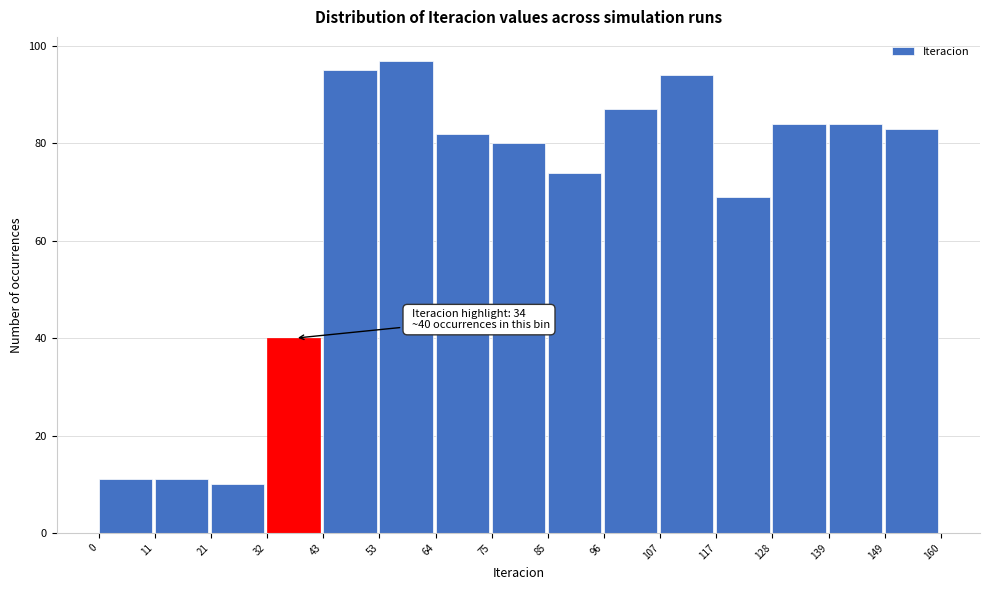

Over which range of the x-axis is the bar tallest?

53 to 64